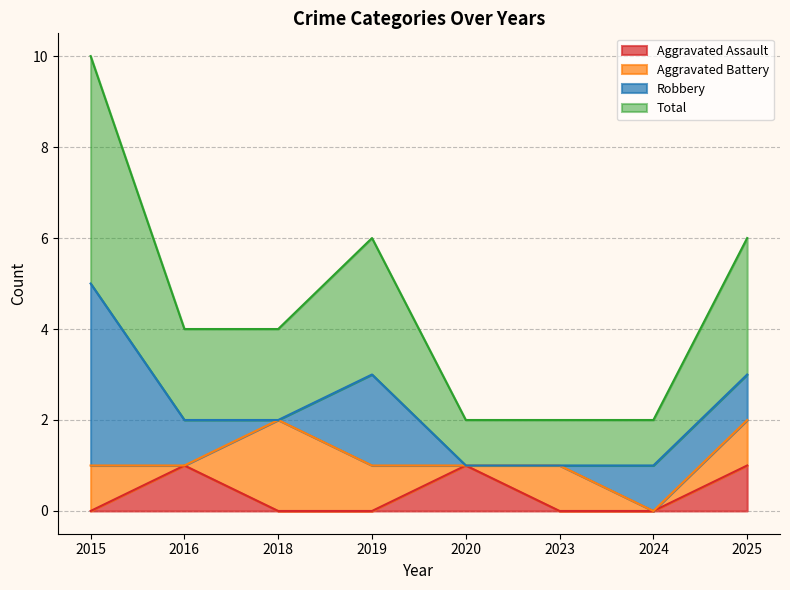

The Aggravated Assault series shows 1 at 2016. True or false?

True